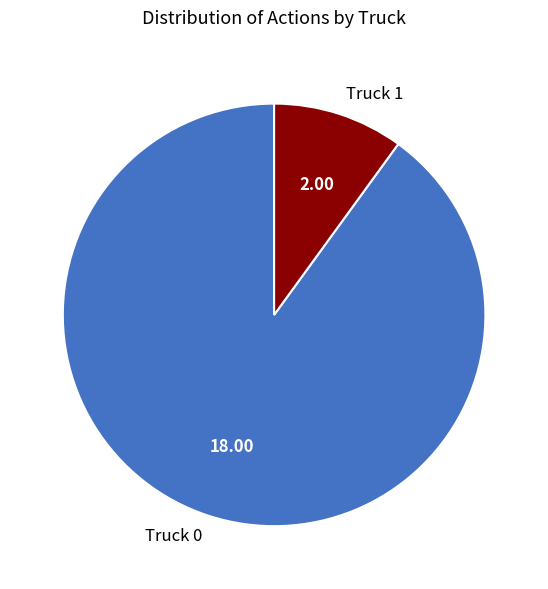

Does Truck 1 account for over 50% of the chart?

No